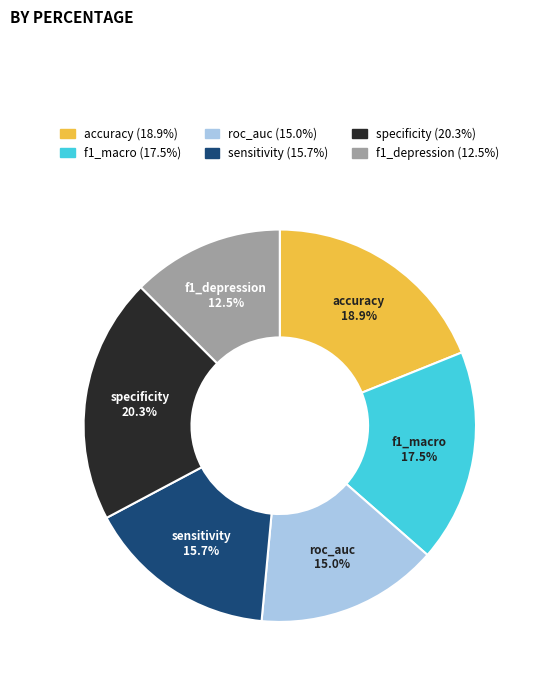

Is f1_depression the majority of the pie?

No